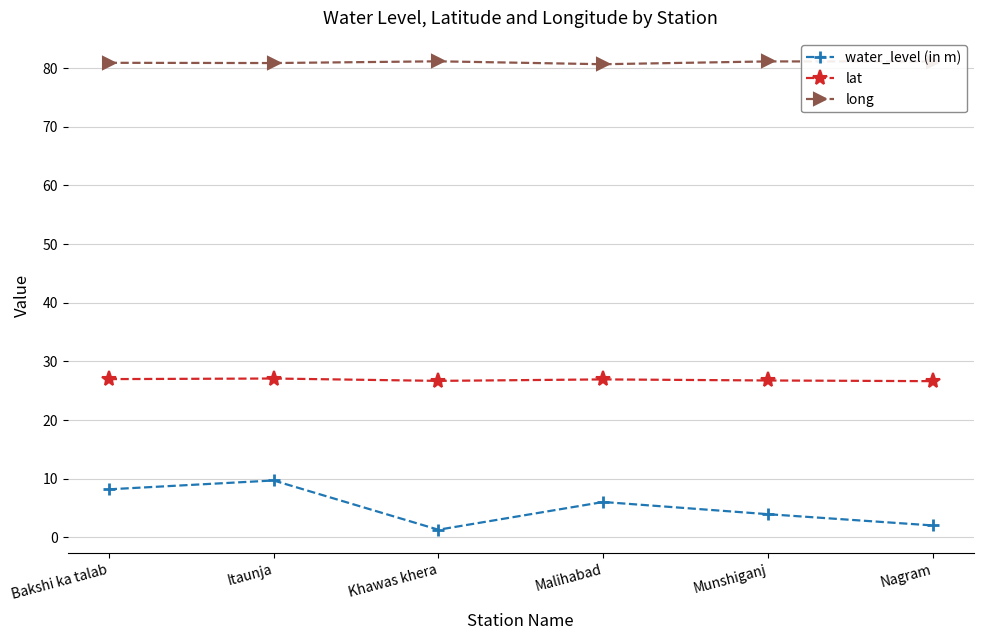

What is the difference between the highest and lowest values at Nagram?

79.1